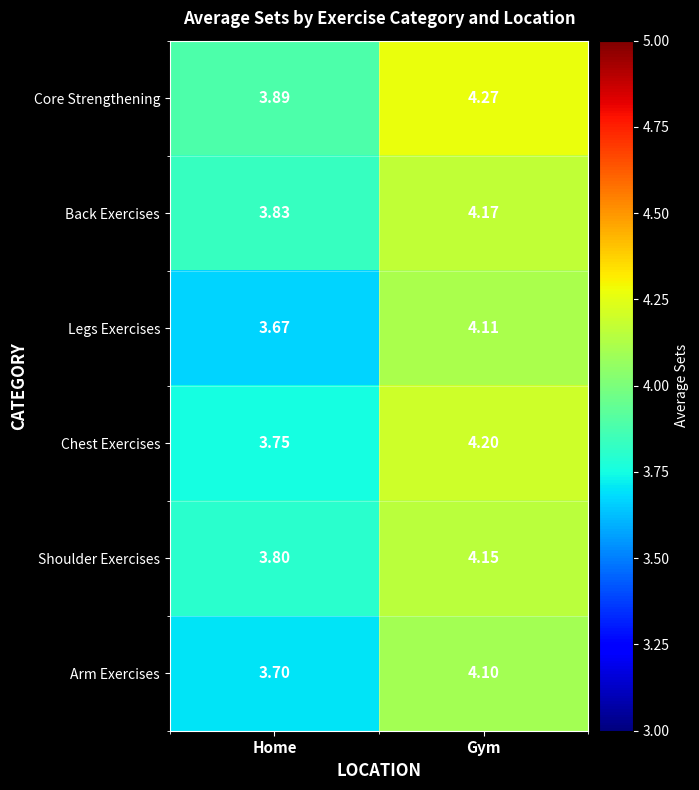

List the labels in order of Shoulder Exercises value, smallest first.

Home, Gym